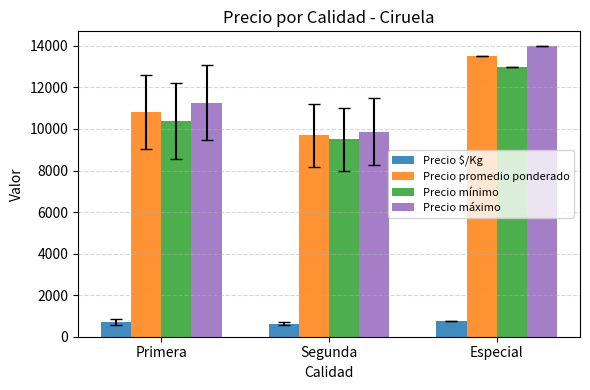

At Especial, list the series in order from largest to smallest.

Precio máximo, Precio promedio ponderado, Precio mínimo, Precio $/Kg